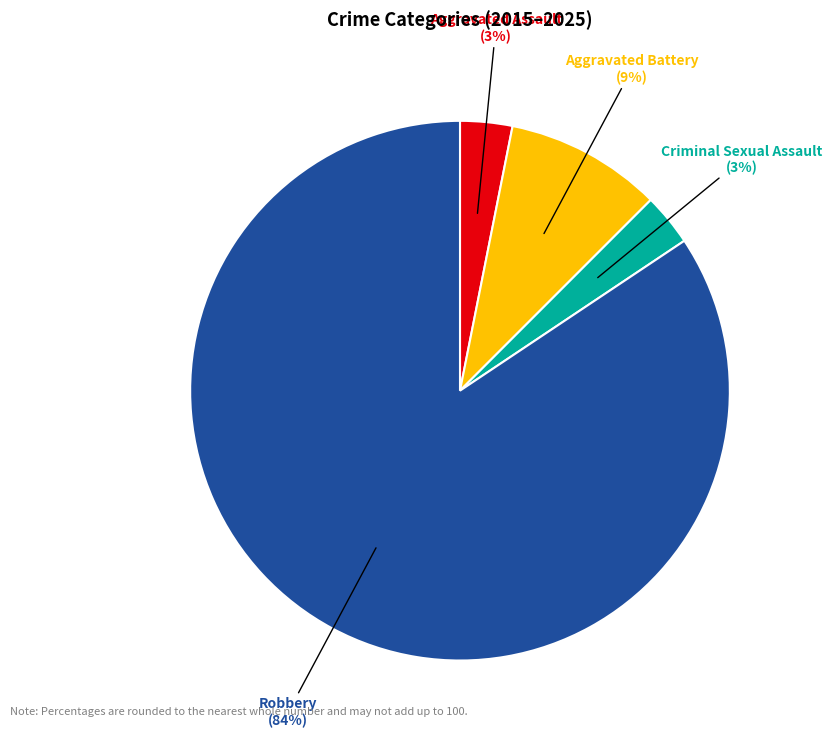

Combined, do Aggravated Battery and Criminal Sexual Assault account for over 50%?

No